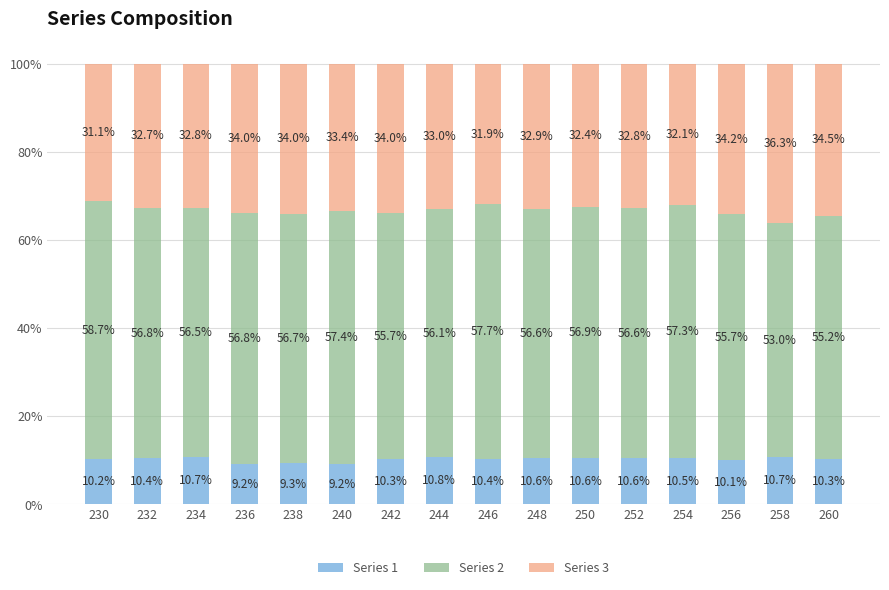

Reading left to right, transcribe the values for Series 1.

10.2	10.4	10.7	9.2	9.3	9.2	10.3	10.8	10.4	10.6	10.6	10.6	10.5	10.1	10.7	10.3